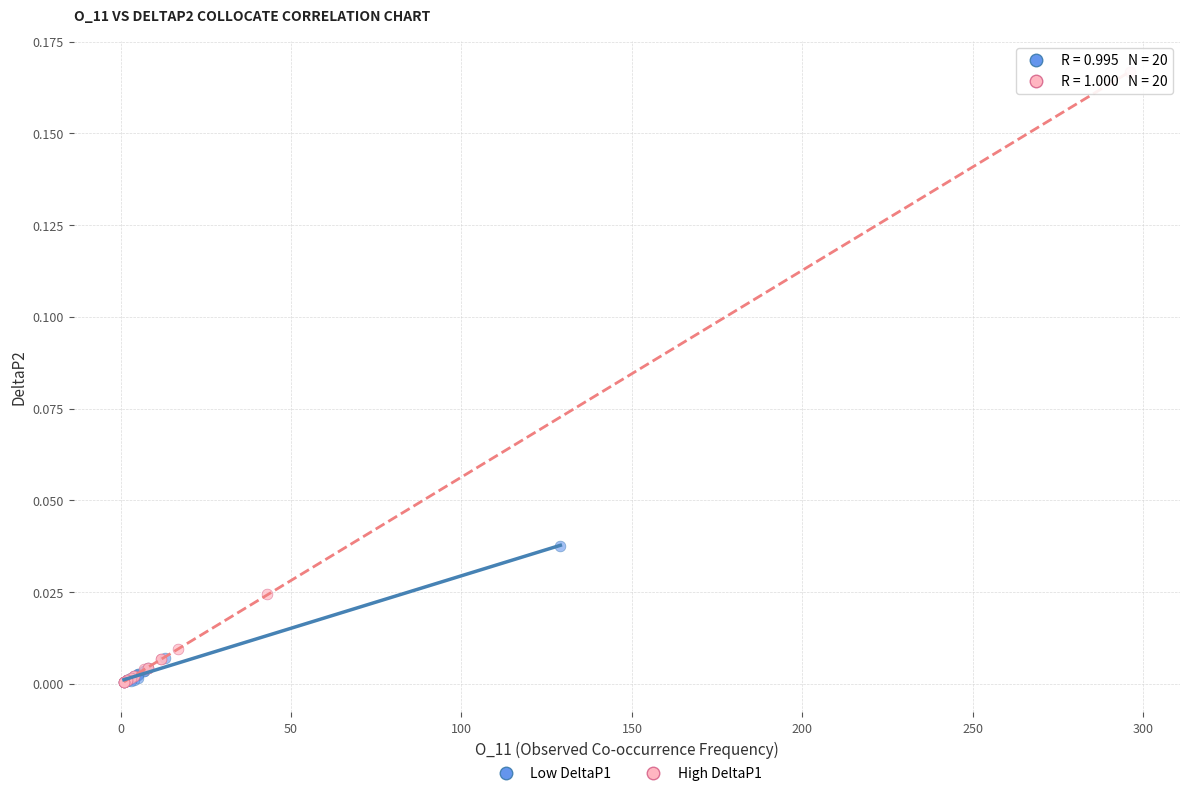

Which series contains the highest Y value?

High DeltaP1